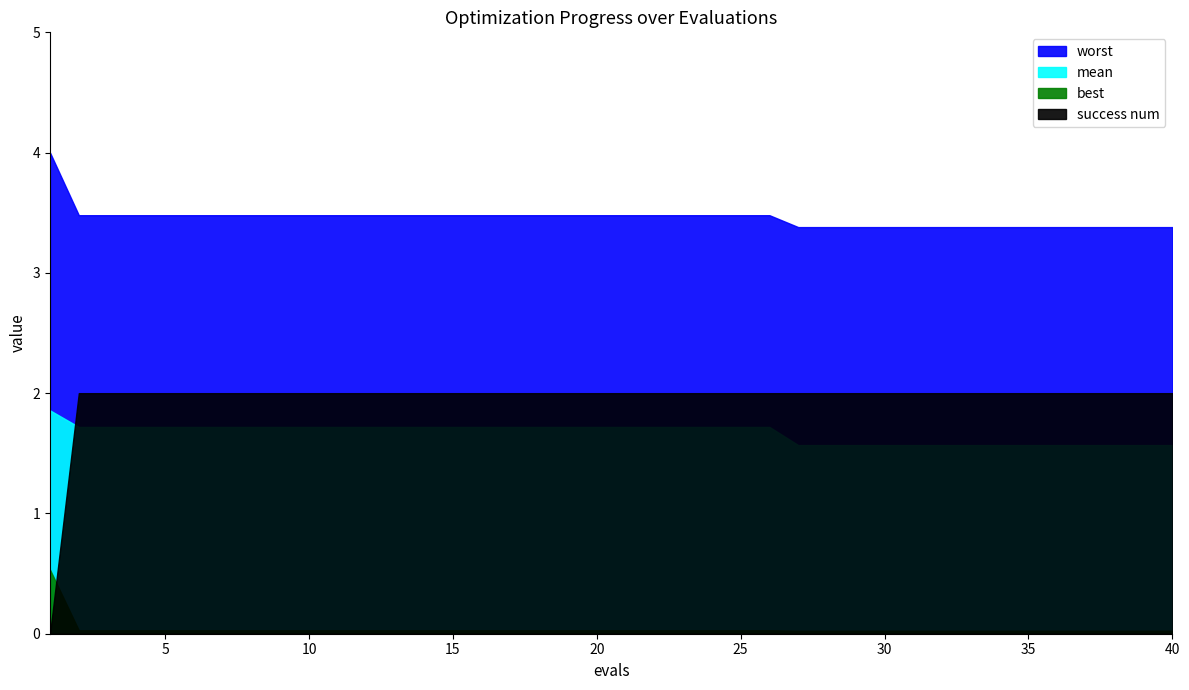

Reading right to left, transcribe all the data shown in this chart.

mean: 40=1.6	39=1.6	38=1.6	37=1.6	36=1.6	35=1.6	34=1.6	33=1.6	32=1.6	31=1.6	30=1.6	29=1.6	28=1.6	27=1.6	26=1.7	25=1.7	24=1.7	23=1.7	22=1.7	21=1.7	20=1.7	19=1.7	18=1.7	17=1.7	16=1.7	15=1.7	14=1.7	13=1.7	12=1.7	11=1.7	10=1.7	9=1.7	8=1.7	7=1.7	6=1.7	5=1.7	4=1.7	3=1.7	2=1.7	1=1.9
best: 40=0.0	39=0.0	38=0.0	37=0.0	36=0.0	35=0.0	34=0.0	33=0.0	32=0.0	31=0.0	30=0.0	29=0.0	28=0.0	27=0.0	26=0.0	25=0.0	24=0.0	23=0.0	22=0.0	21=0.0	20=0.0	19=0.0	18=0.0	17=0.0	16=0.0	15=0.0	14=0.0	13=0.0	12=0.0	11=0.0	10=0.0	9=0.0	8=0.0	7=0.0	6=0.0	5=0.0	4=0.0	3=0.0	2=0.0	1=0.5
worst: 40=3.4	39=3.4	38=3.4	37=3.4	36=3.4	35=3.4	34=3.4	33=3.4	32=3.4	31=3.4	30=3.4	29=3.4	28=3.4	27=3.4	26=3.5	25=3.5	24=3.5	23=3.5	22=3.5	21=3.5	20=3.5	19=3.5	18=3.5	17=3.5	16=3.5	15=3.5	14=3.5	13=3.5	12=3.5	11=3.5	10=3.5	9=3.5	8=3.5	7=3.5	6=3.5	5=3.5	4=3.5	3=3.5	2=3.5	1=4.0
success num: 40=2.0	39=2.0	38=2.0	37=2.0	36=2.0	35=2.0	34=2.0	33=2.0	32=2.0	31=2.0	30=2.0	29=2.0	28=2.0	27=2.0	26=2.0	25=2.0	24=2.0	23=2.0	22=2.0	21=2.0	20=2.0	19=2.0	18=2.0	17=2.0	16=2.0	15=2.0	14=2.0	13=2.0	12=2.0	11=2.0	10=2.0	9=2.0	8=2.0	7=2.0	6=2.0	5=2.0	4=2.0	3=2.0	2=2.0	1=0.0